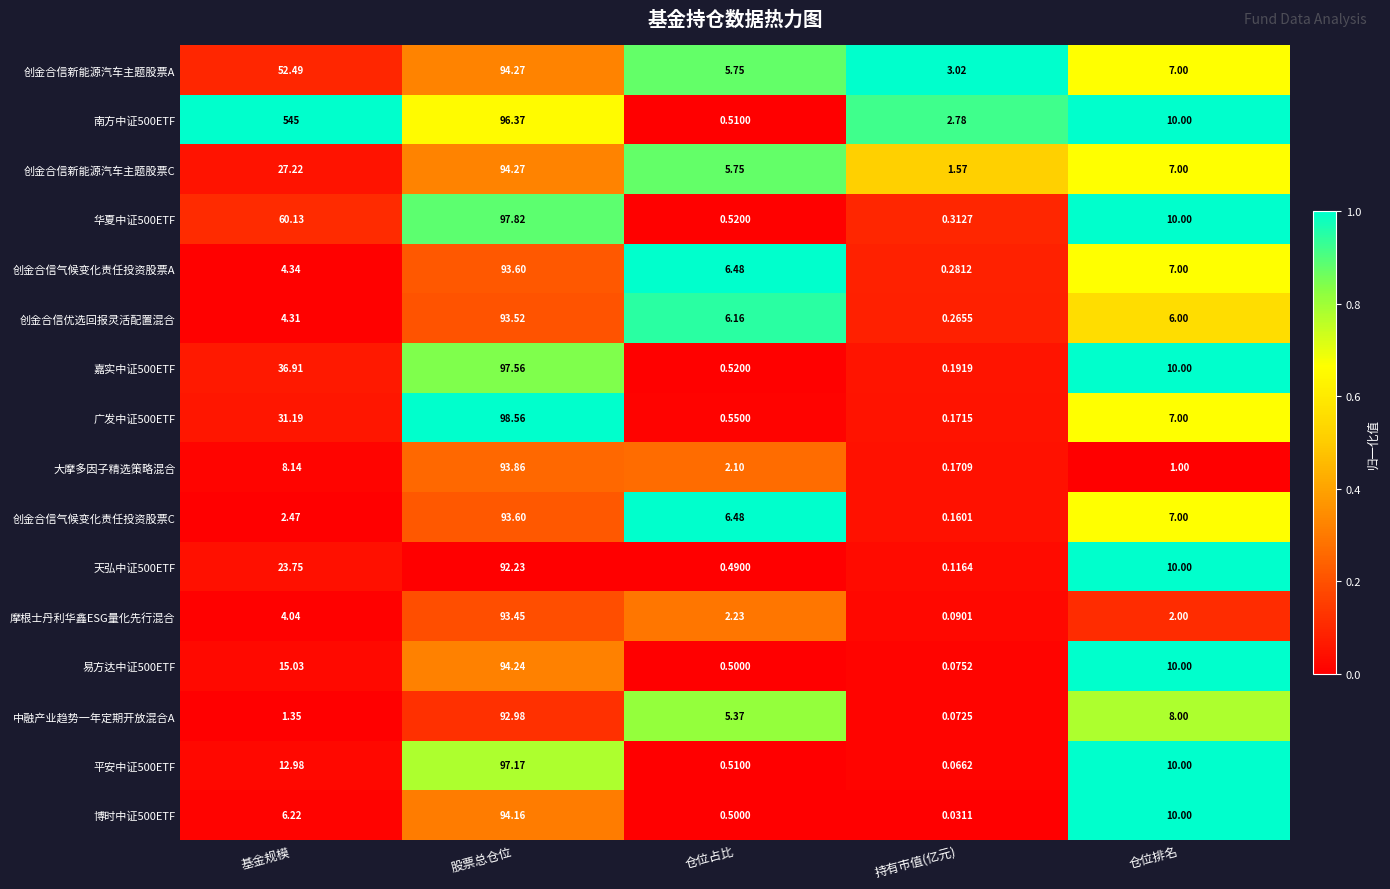

At which category is the sum across all series the highest?

股票总仓位